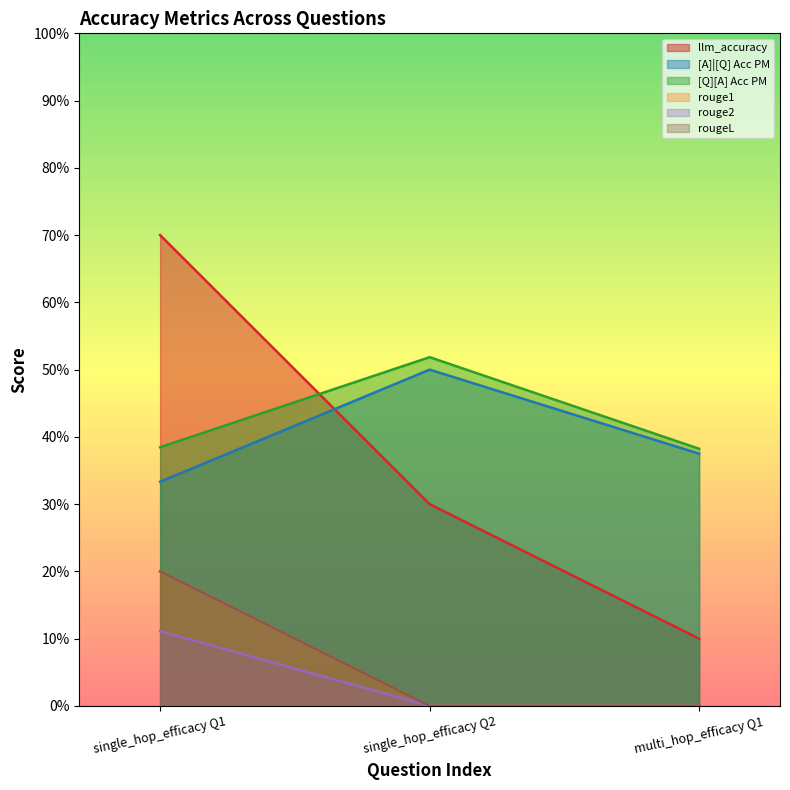

True or false: llm_accuracy has a value of 0.3 at single_hop_efficacy Q1.

False